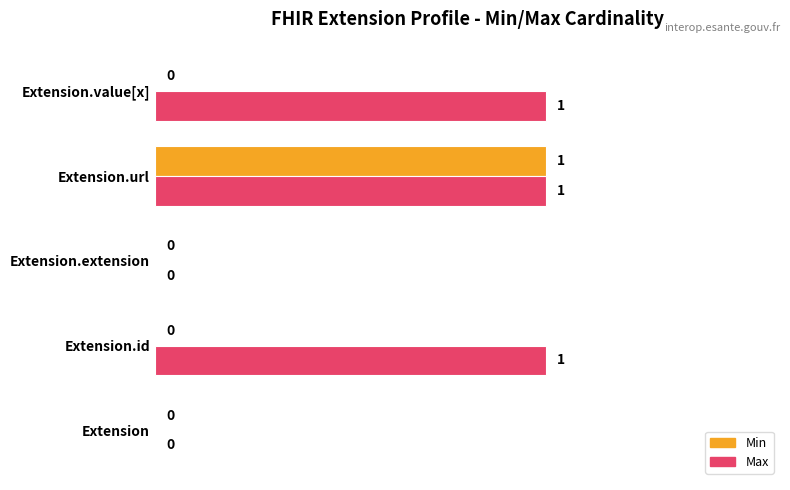

True or false: Max has a value of 1 at Extension.value[x].

True